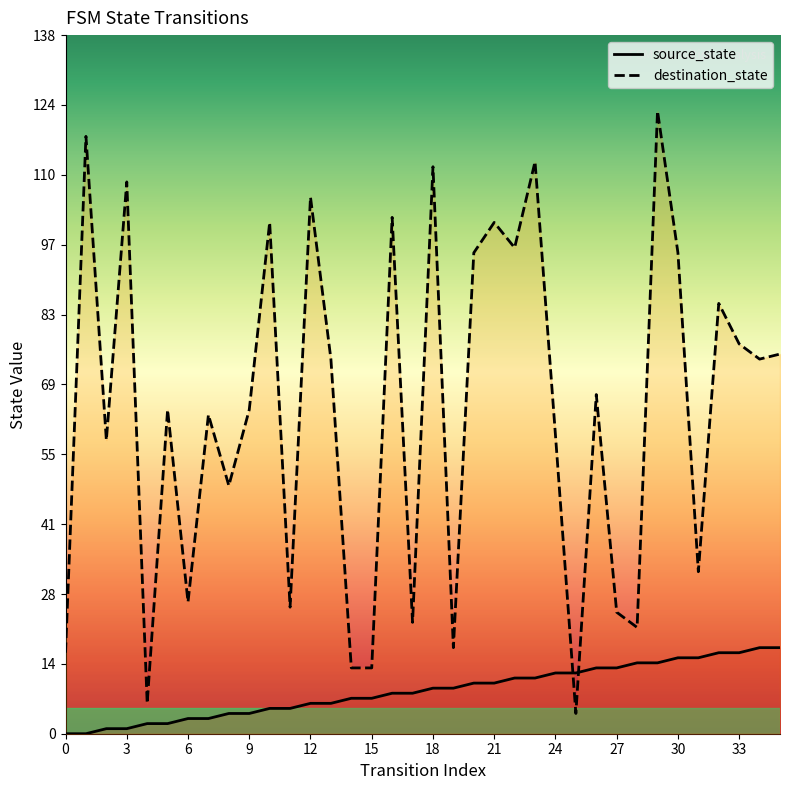

True or false: destination_state has more than 0 interior local peaks.

True